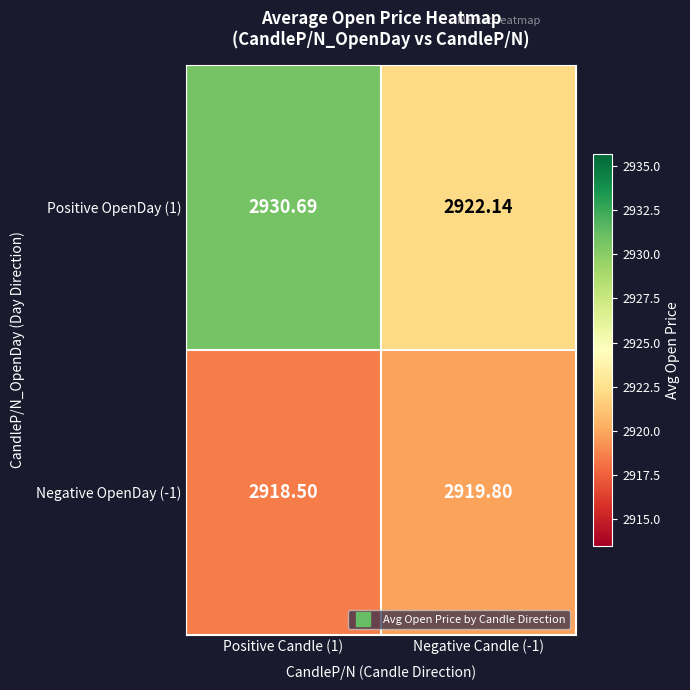

Rank the series by their maximum value, from lowest to highest.

Negative OpenDay (-1), Positive OpenDay (1)